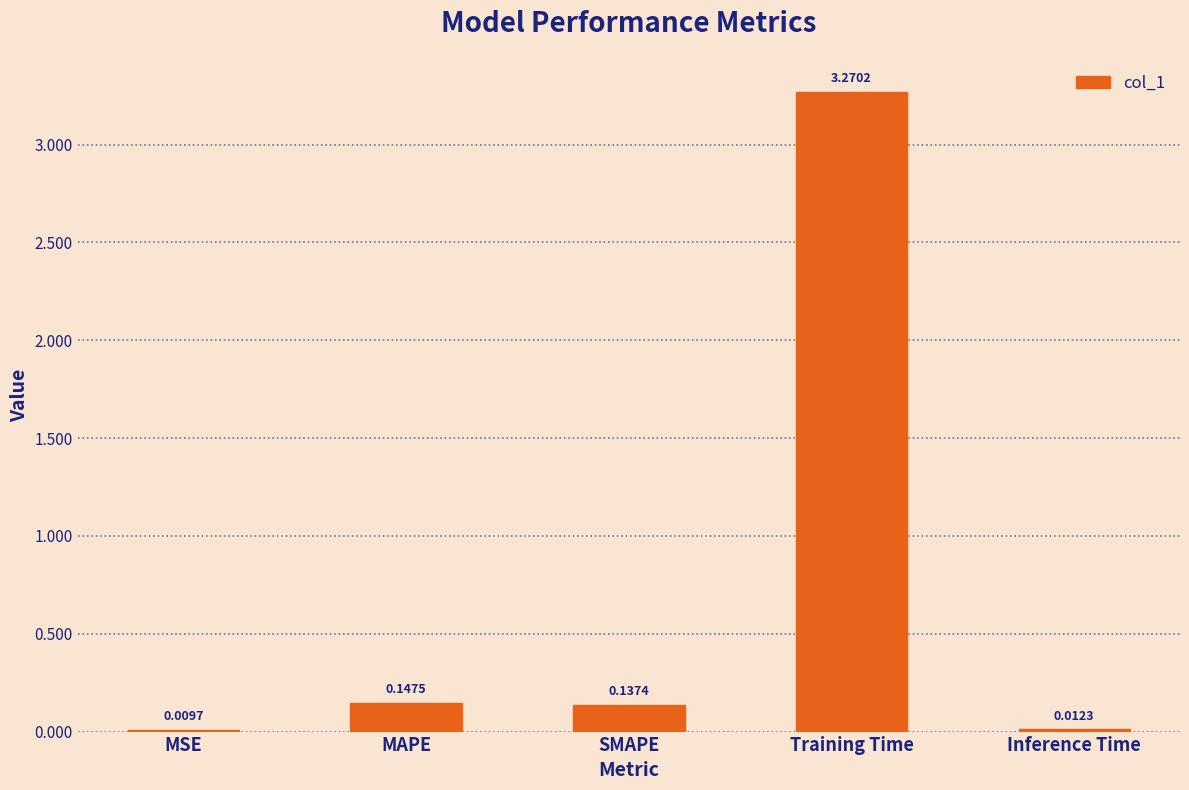

Which has a higher value, MAPE or MSE?

MAPE